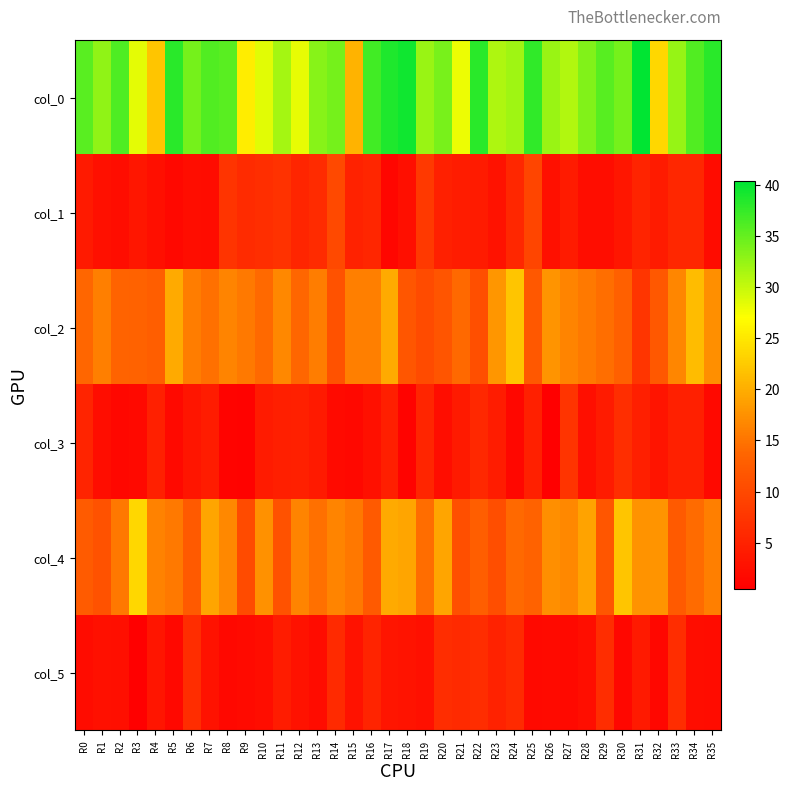

What is the spread (max minus min) of values at R28?

31.3